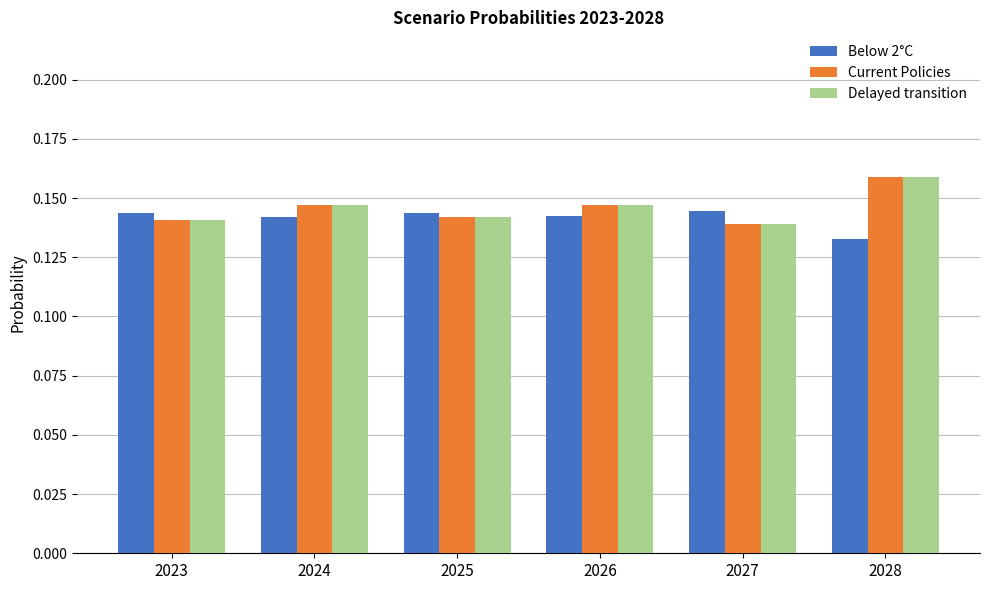

What is the sum of all Delayed transition values?

0.9